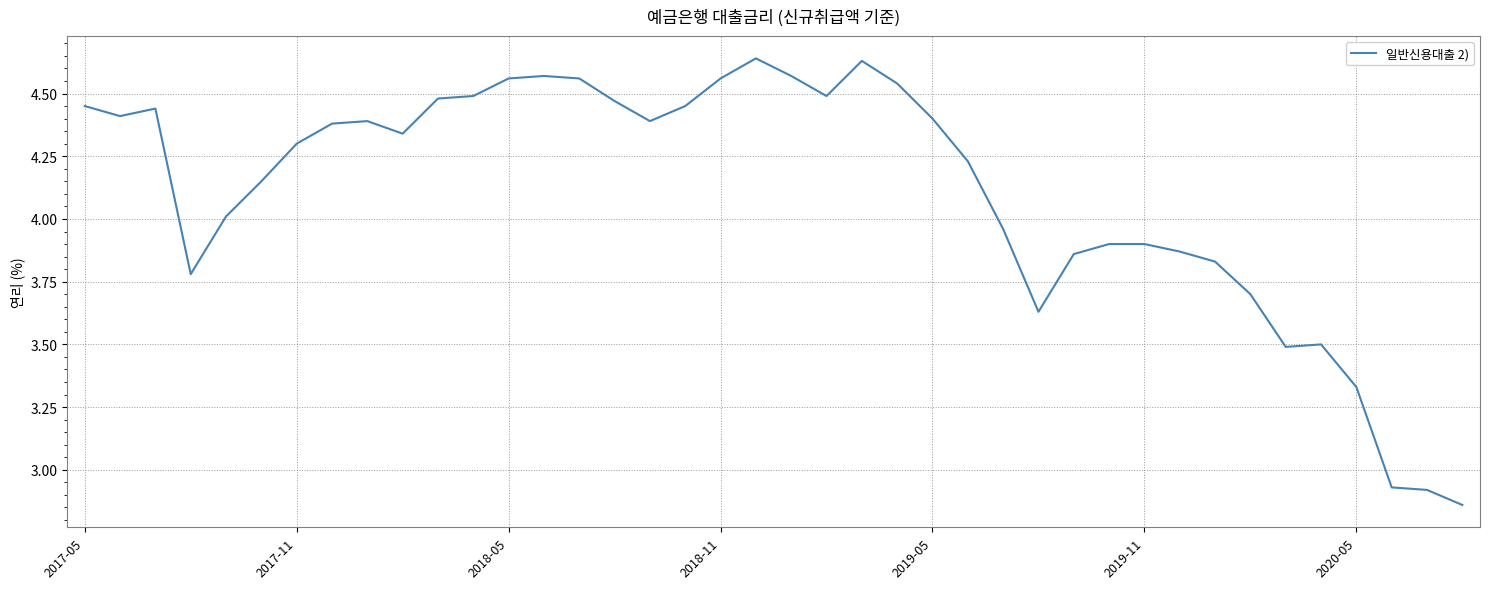

What is the difference between the maximum and minimum values?

1.8